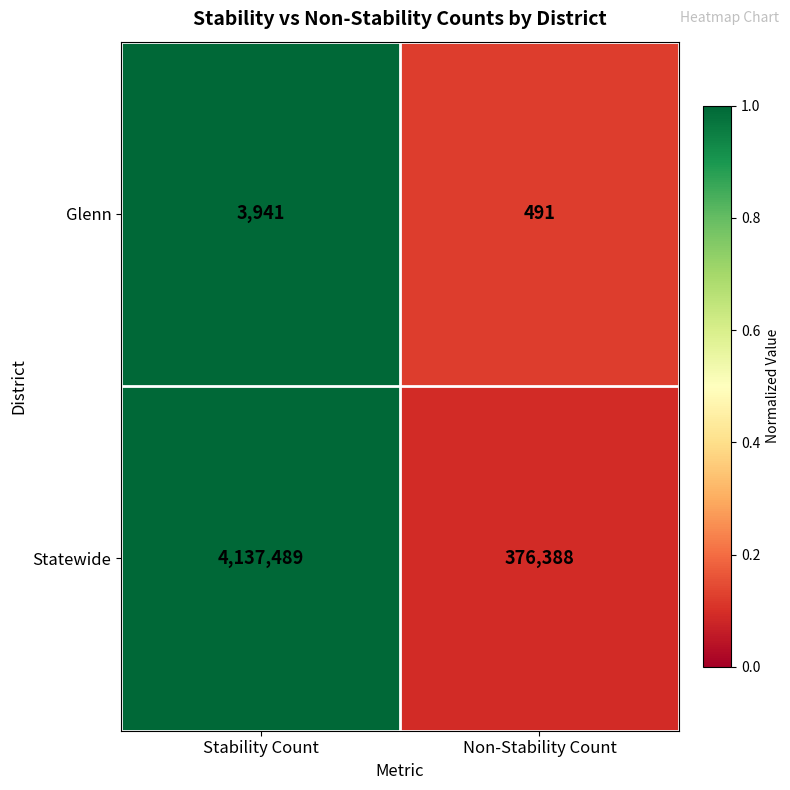

At which category is the sum across all series the highest?

Stability Count